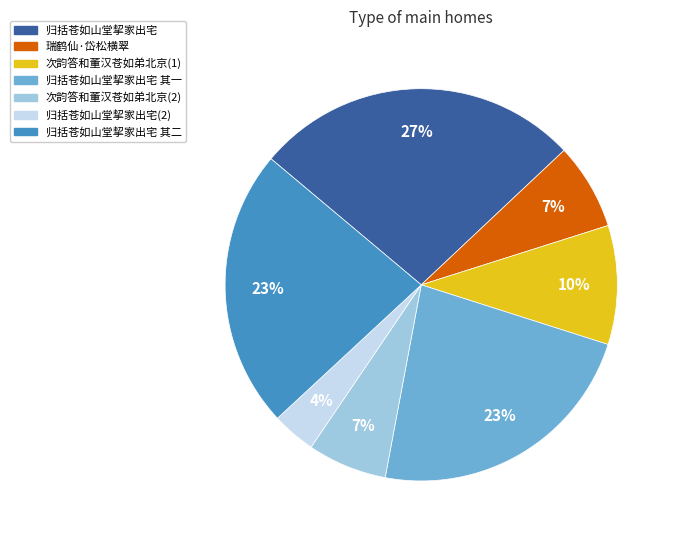

To the nearest percent, what is the average slice percentage?

14%